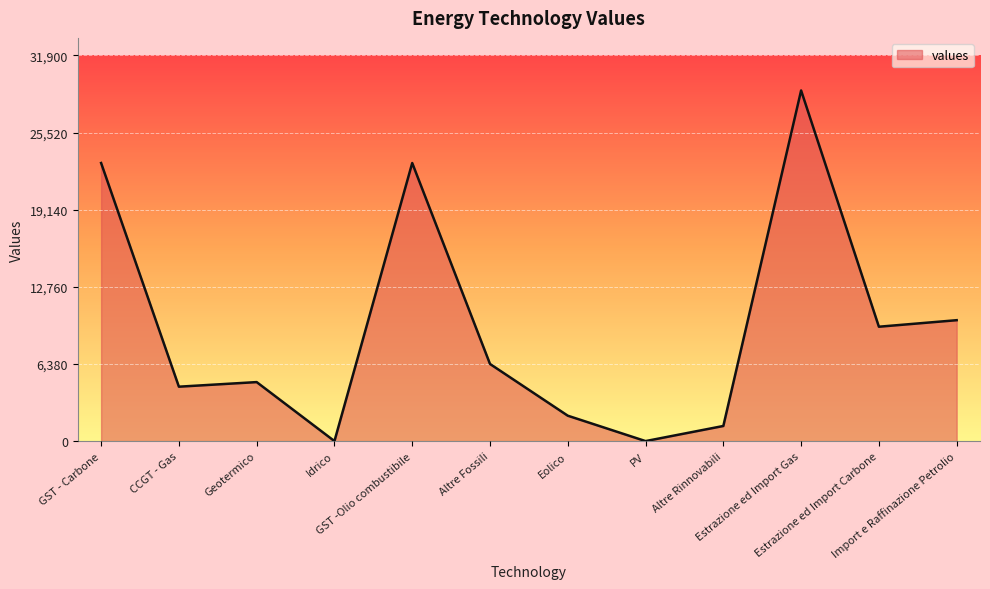

True or false: the data has more than 1 interior local peaks.

True